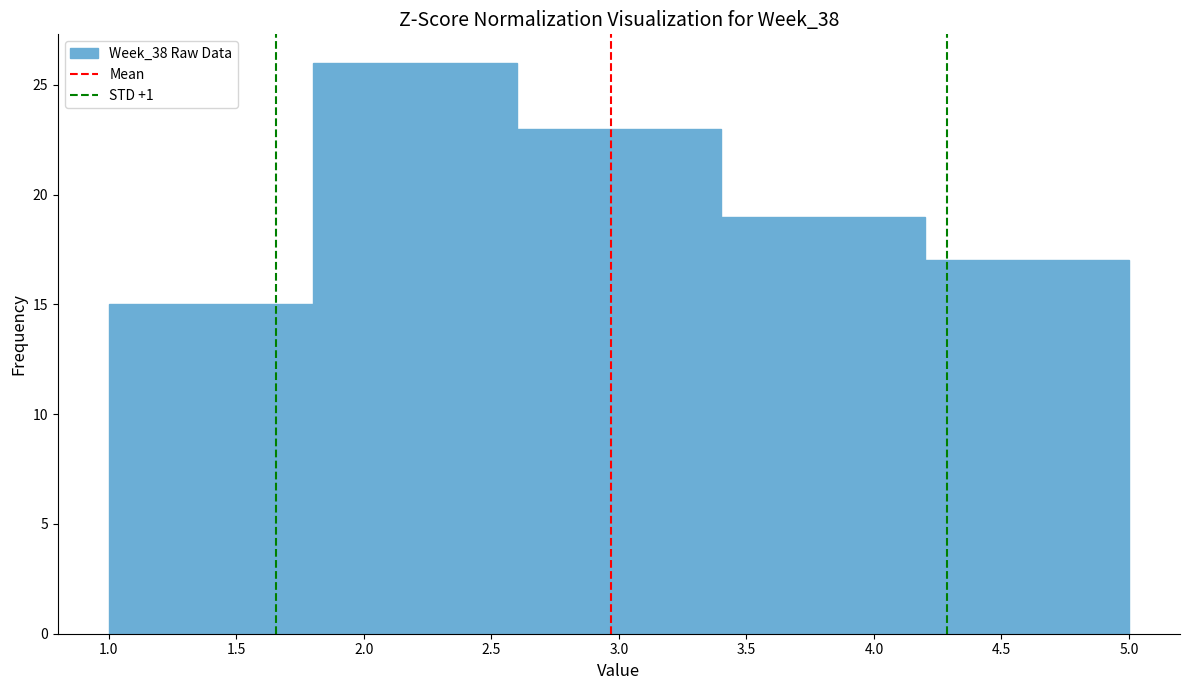

Reading left to right, list every bar in this chart as the range it spans on the x-axis followed by its height. The values are not printed on the chart, so give them approximately, as read against the axis.

1.0 to 1.8: 15
1.8 to 2.6: 26
2.6 to 3.4: 23
3.4 to 4.2: 19
4.2 to 5.0: 17